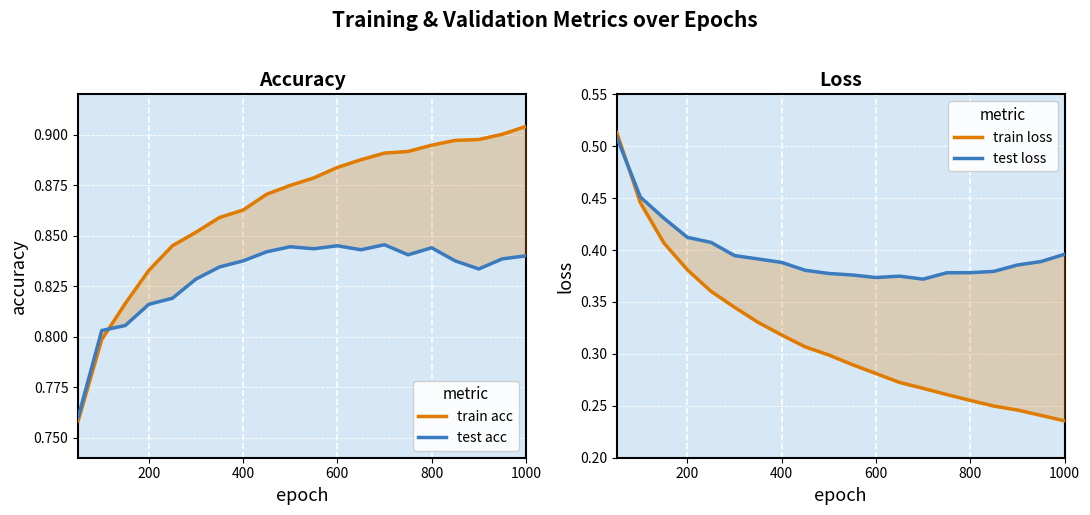

True or false: train loss and test acc intersect in this chart.

False